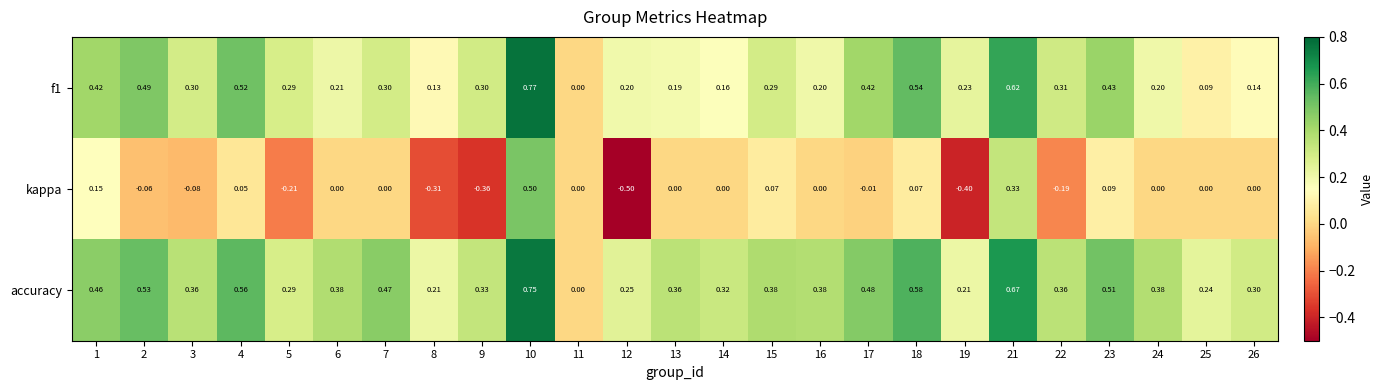

At which category does the chart reach its minimum across all series?

12